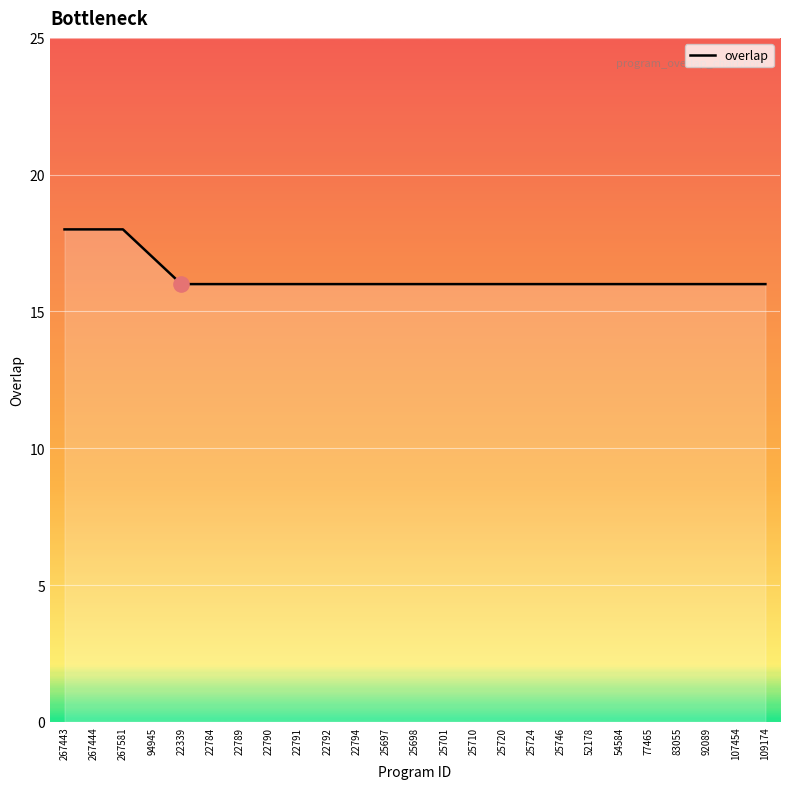

Approximately how many times larger is the value at 267443 compared to 25697?

1.1